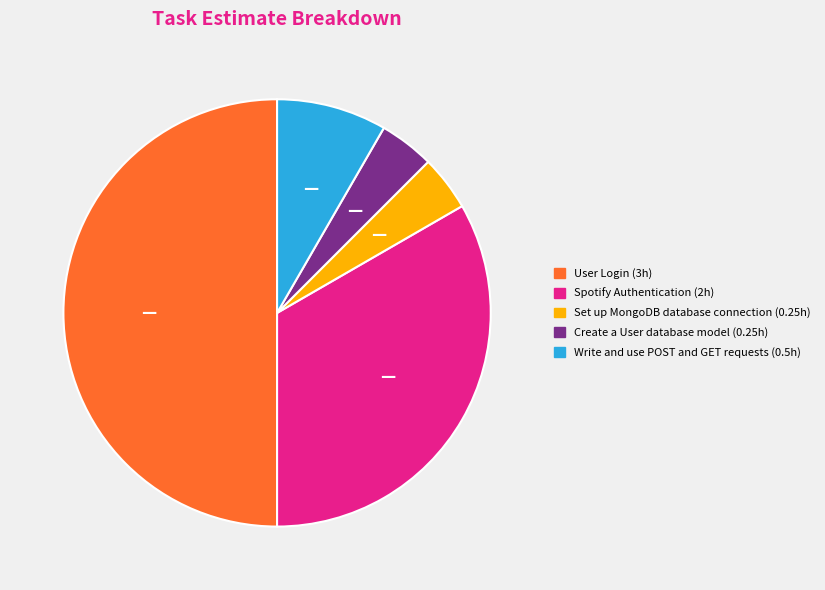

True or false: User Login accounts for 50% of the total.

True